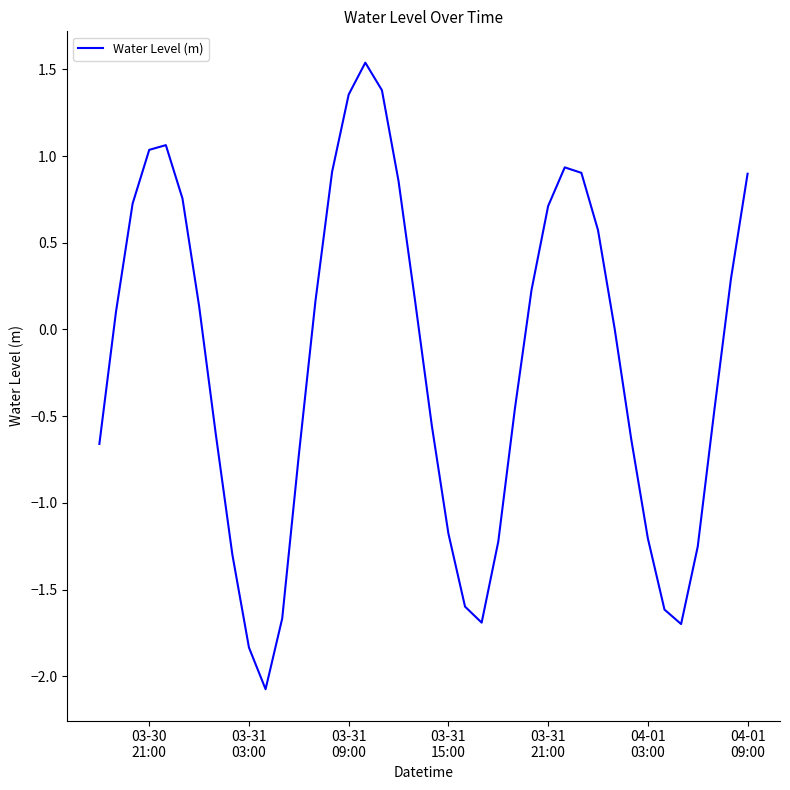

What is the greatest value displayed?

1.5